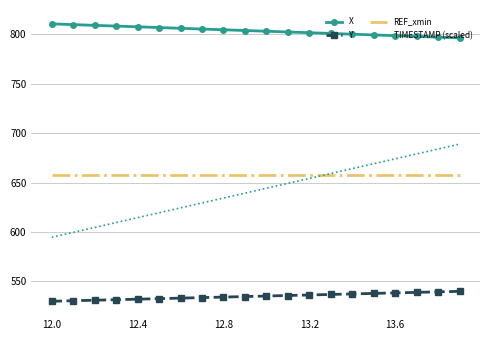

True or false: TIMESTAMP (scaled) has more than 1 interior local peaks.

False